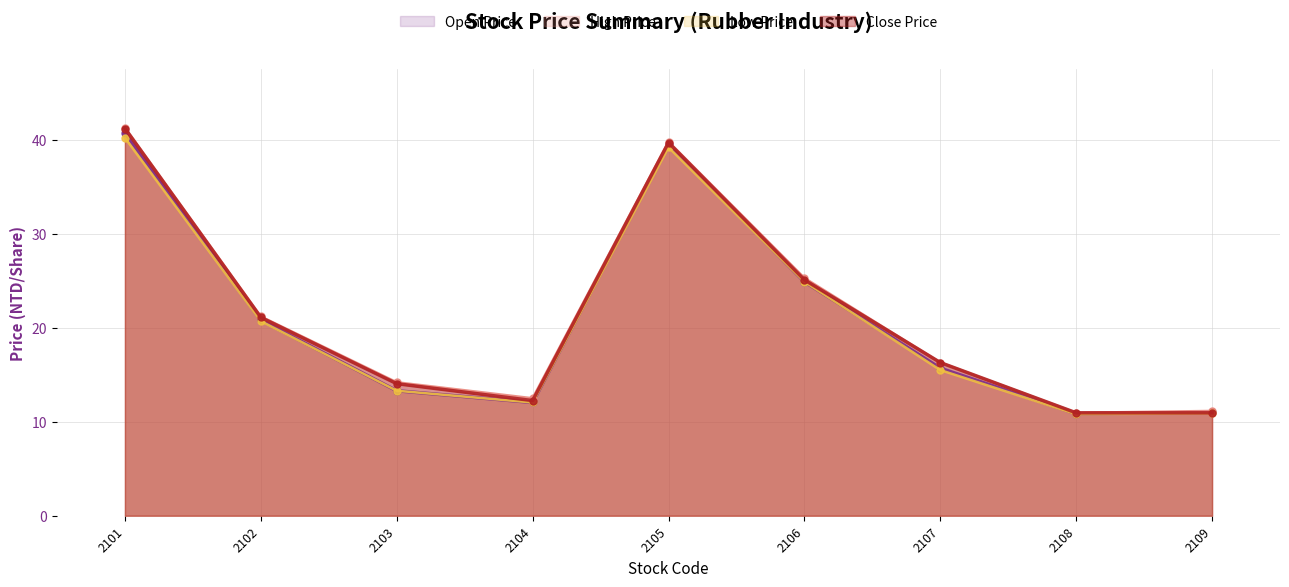

What is the difference between the Open Price values at 2103 and 2107?

2.4